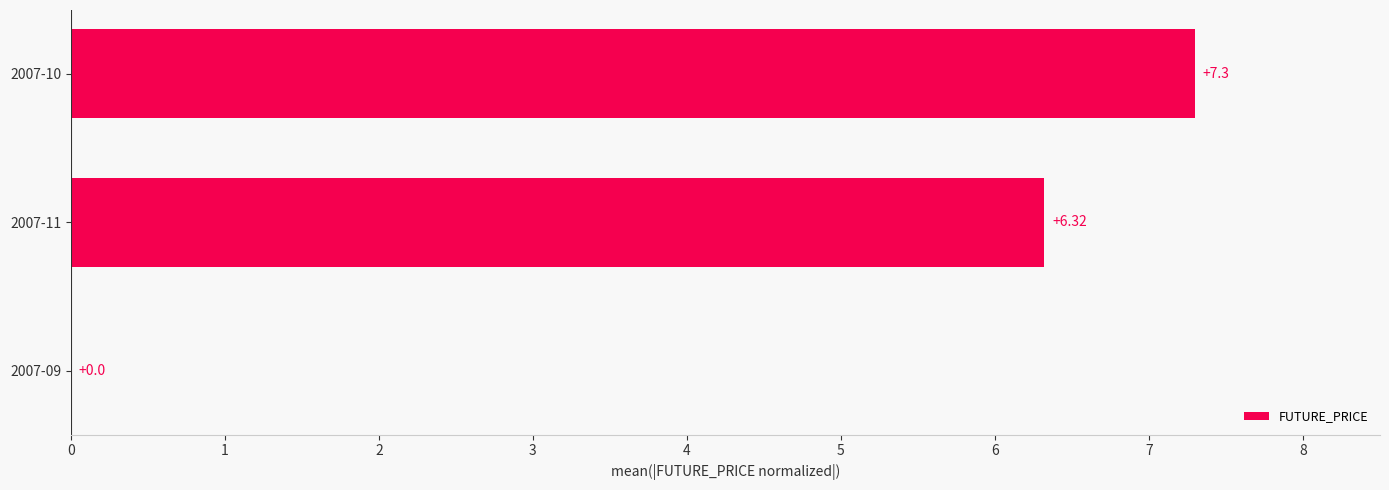

What is the sum of all values?

13.6